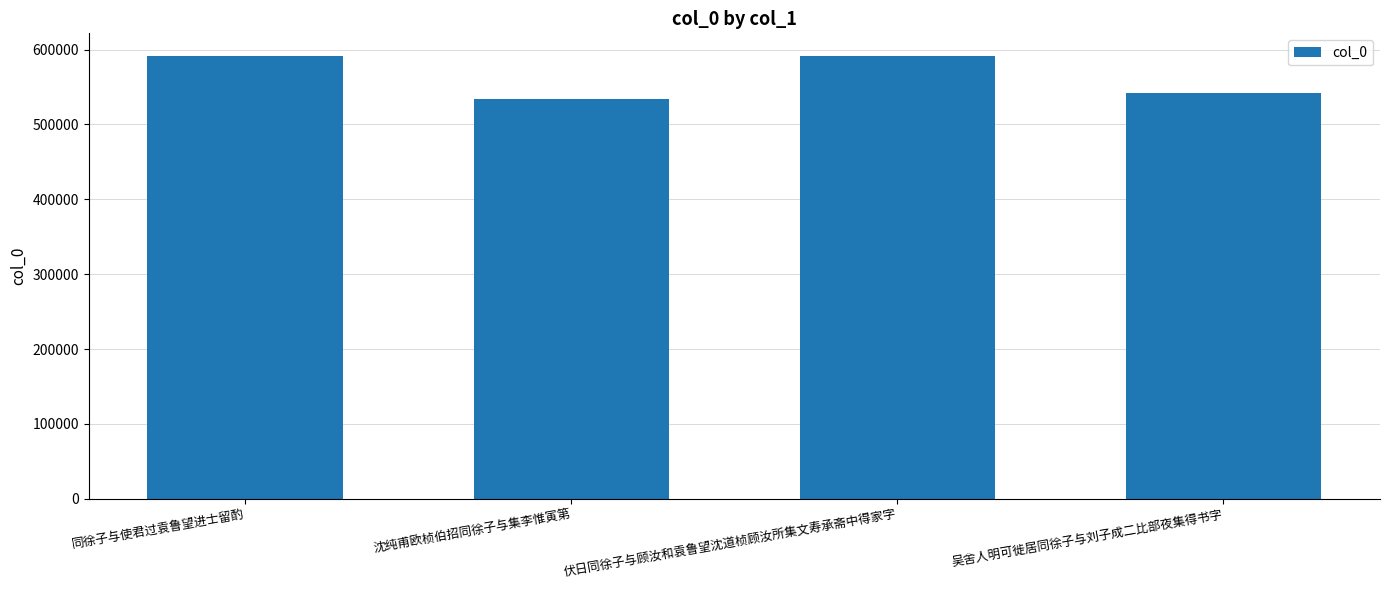

How many values are below 591983?

2